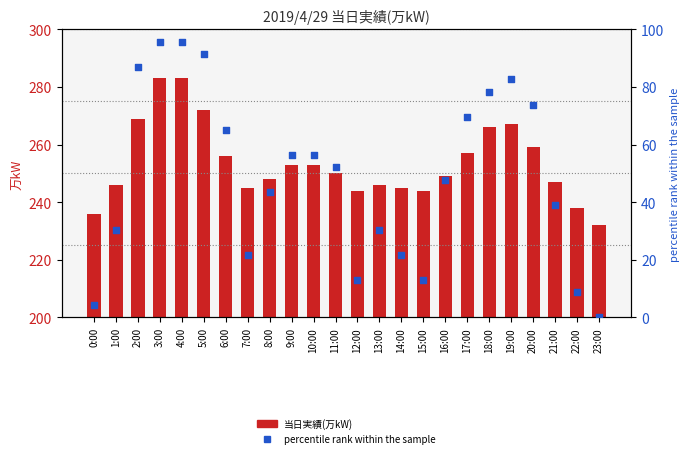

Which series has the largest Y range (max minus min)?

percentile rank within the sample